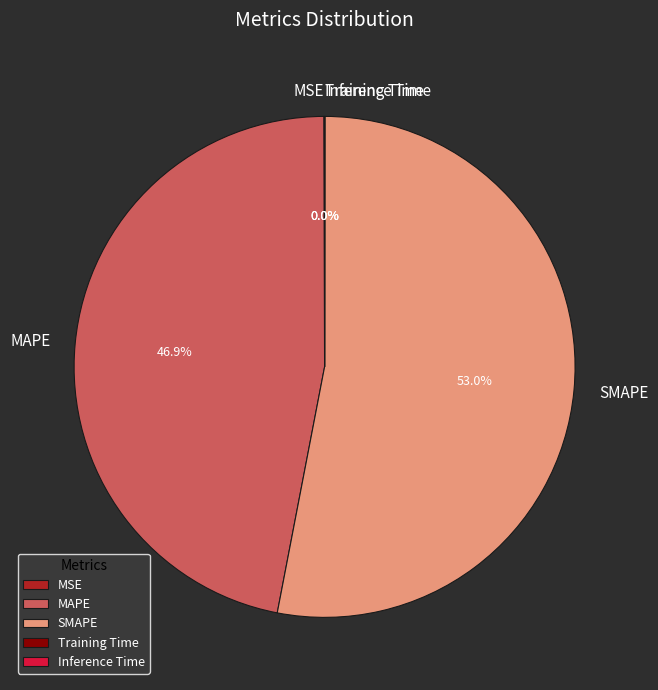

To the nearest percent, what is the combined percentage of SMAPE and MAPE?

100%